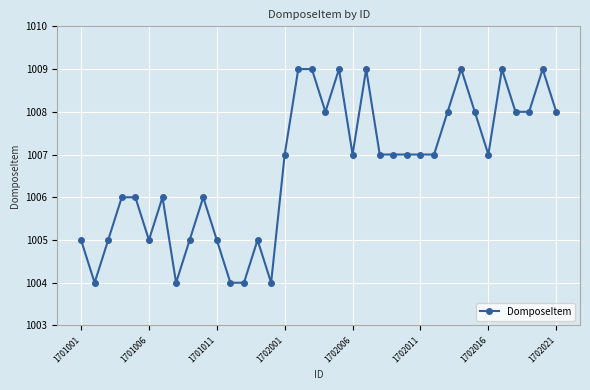

What is the sum of all values?

36241